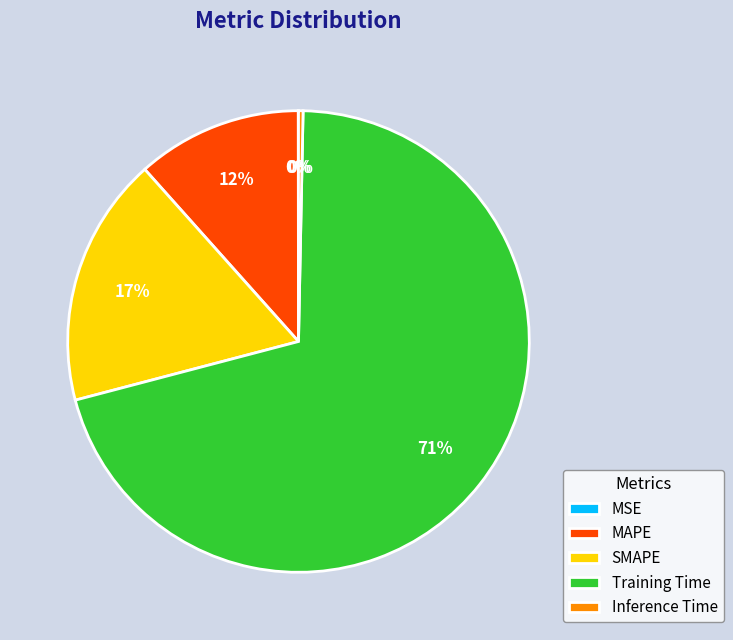

To the nearest percent, what percentage of the pie is Training Time?

71%